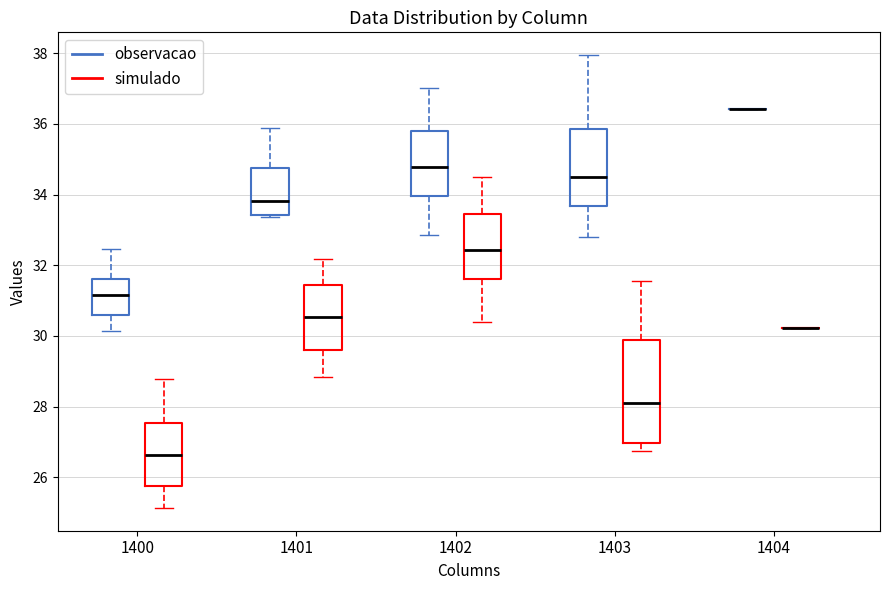

Reading left to right, read every box against the y-axis: the position of its median line, the range the box covers, and the ends of its whiskers. The values are not printed on the chart, so give them approximately, as read against the axis.

1400 (observacao): median 31.2, box 30.6 to 31.6, whiskers 30.2 to 32.4
1400 (simulado): median 26.6, box 25.8 to 27.6, whiskers 25.2 to 28.8
1401 (observacao): median 33.8, box 33.4 to 34.8, whiskers 33.4 (just below the box's lower edge) to 35.8
1401 (simulado): median 30.6, box 29.6 to 31.4, whiskers 28.8 to 32.2
1402 (observacao): median 34.8, box 34.0 to 35.8, whiskers 32.8 to 37.0
1402 (simulado): median 32.4, box 31.6 to 33.4, whiskers 30.4 to 34.4
1403 (observacao): median 34.6, box 33.6 to 35.8, whiskers 32.8 to 38.0
1403 (simulado): median 28.2, box 27.0 to 29.8, whiskers 26.8 to 31.6
1404 (observacao): box collapsed to a line at 36.4, whiskers 36.4 to 36.4
1404 (simulado): box collapsed to a line at 30.2, whiskers 30.2 to 30.2